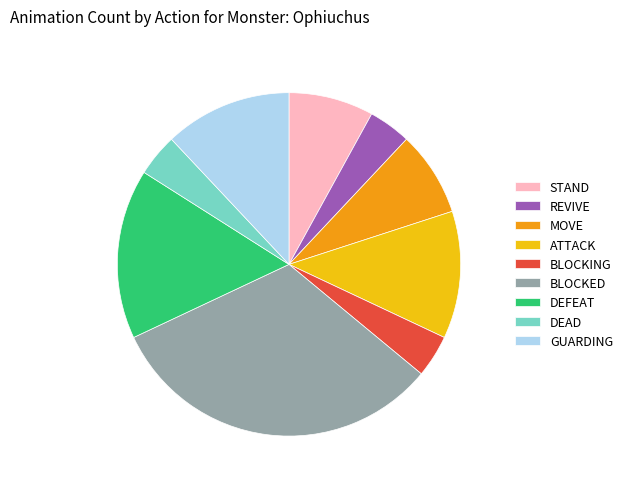

Does MOVE account for over 50% of the chart?

No